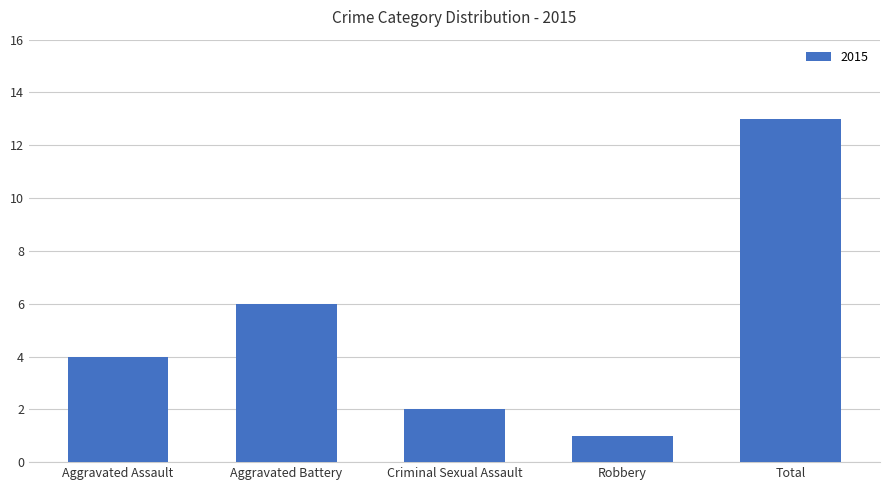

Rank the categories by value from lowest to highest.

Robbery, Criminal Sexual Assault, Aggravated Assault, Aggravated Battery, Total